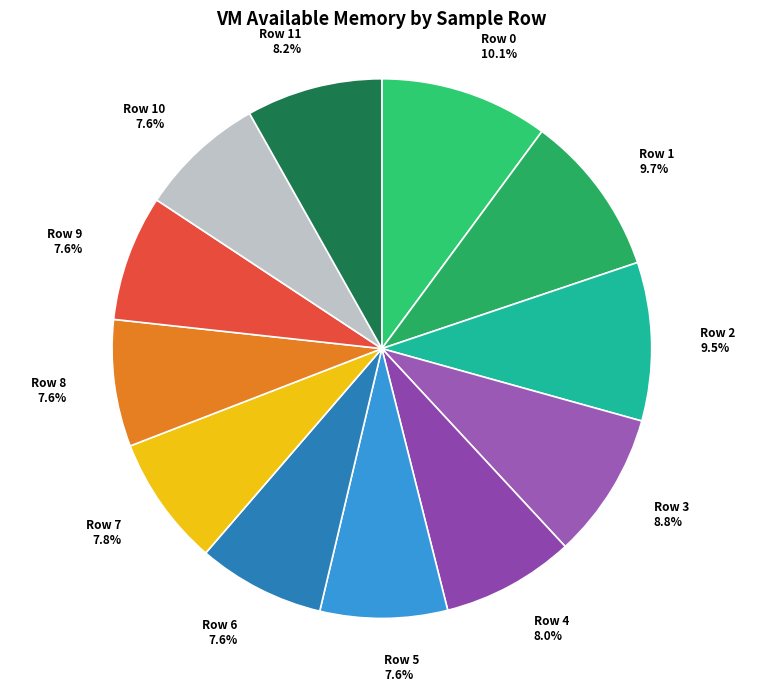

How many segments does this pie chart have?

12